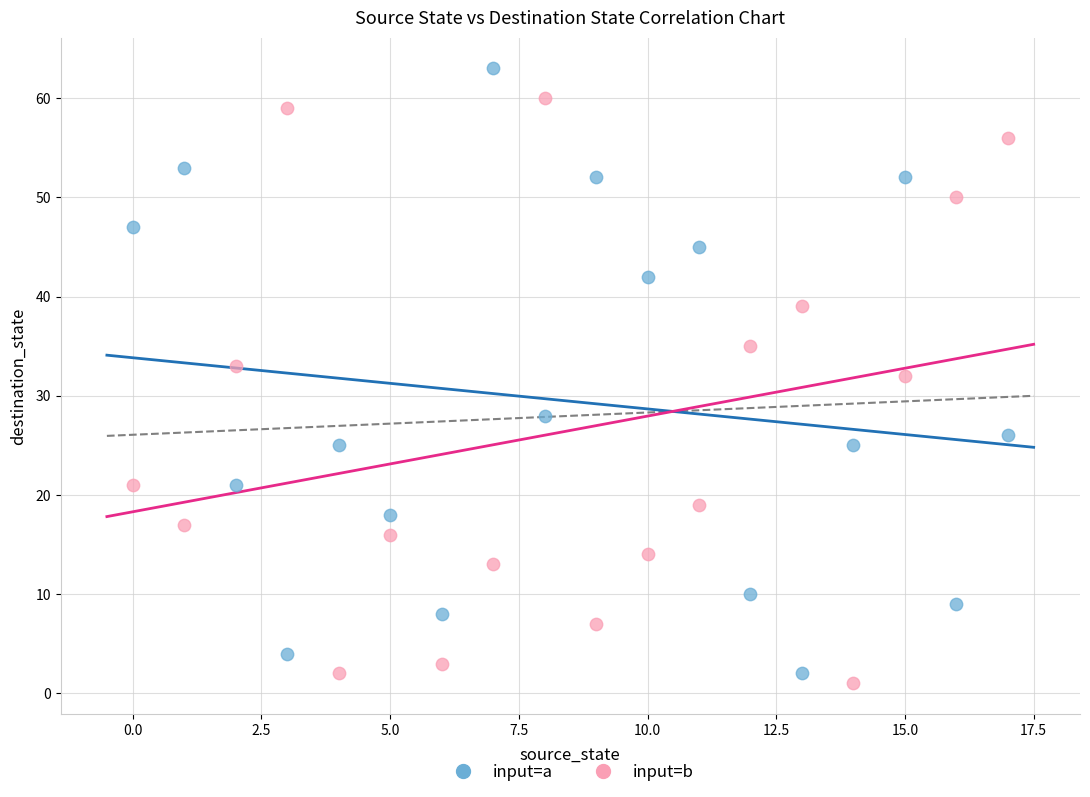

Which series has the largest Y range (max minus min)?

input=a